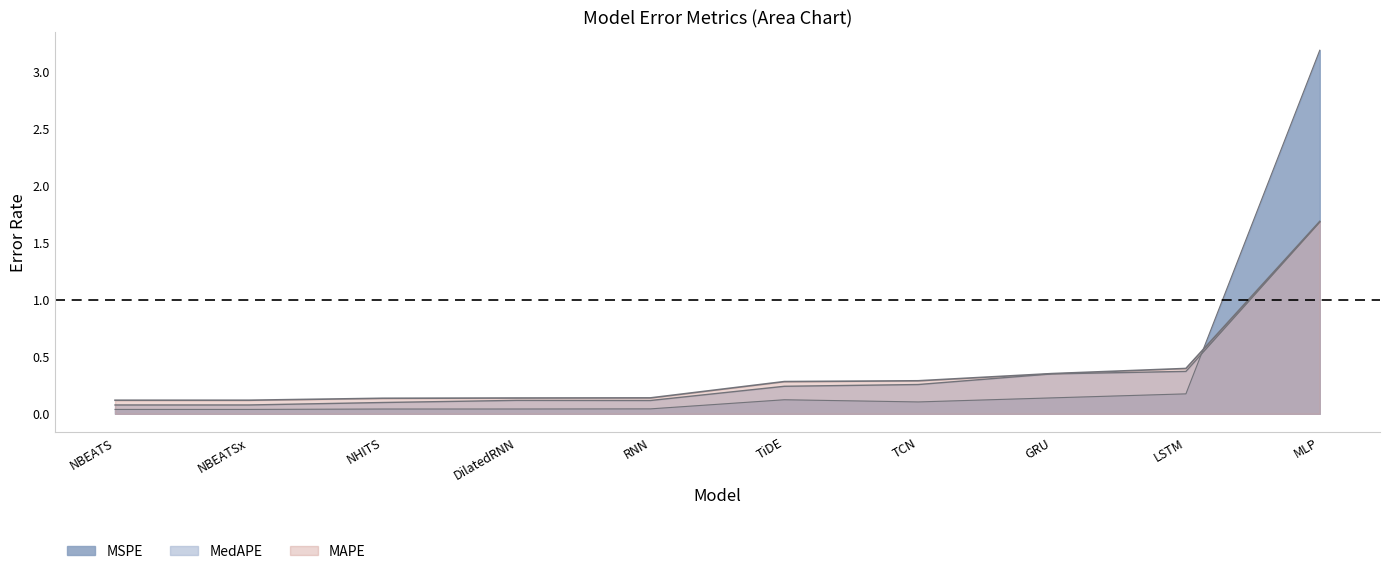

The MSPE series shows 3.2 at MLP. True or false?

True